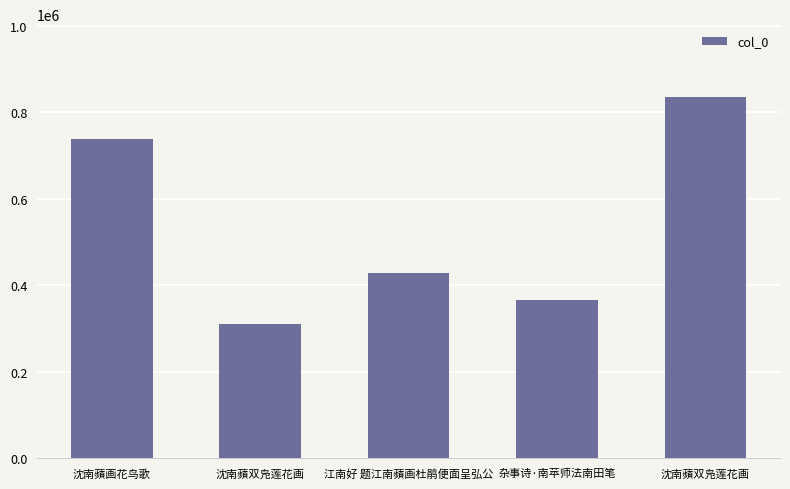

What is the label of the 2nd bar from the left?

沈南蘋双凫莲花画